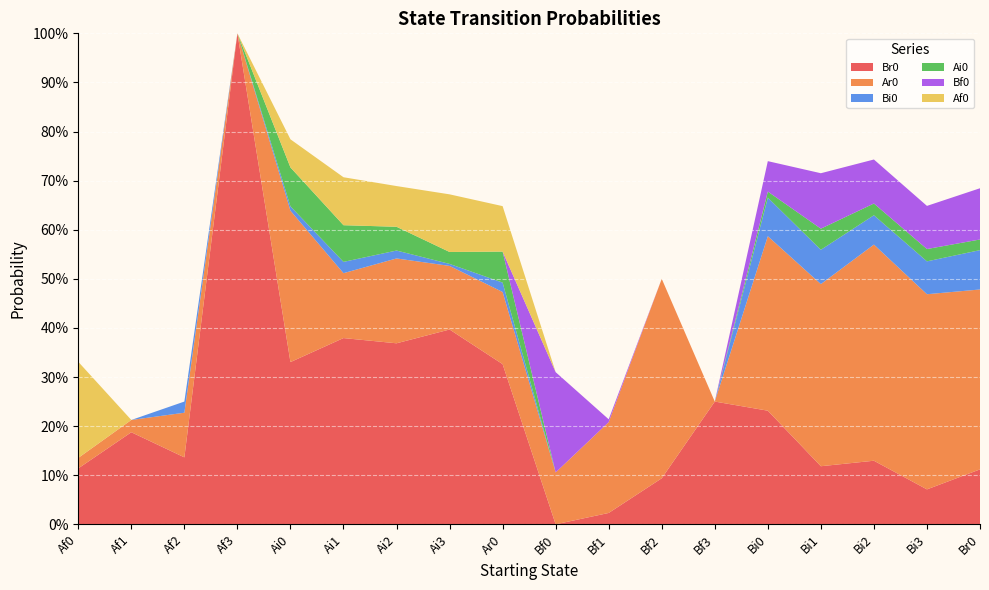

Reading left to right, list all the values displayed in this chart.

Br0: Af0=0.1	Af1=0.2	Af2=0.1	Af3=1.0	Ai0=0.3	Ai1=0.4	Ai2=0.4	Ai3=0.4	Ar0=0.3	Bf0=0.0	Bf1=0.0	Bf2=0.1	Bf3=0.2	Bi0=0.2	Bi1=0.1	Bi2=0.1	Bi3=0.1	Br0=0.1
Ar0: Af0=0.0	Af1=0.0	Af2=0.1	Af3=0.0	Ai0=0.3	Ai1=0.1	Ai2=0.2	Ai3=0.1	Ar0=0.1	Bf0=0.1	Bf1=0.2	Bf2=0.4	Bf3=0.0	Bi0=0.4	Bi1=0.4	Bi2=0.4	Bi3=0.4	Br0=0.4
Bi0: Af0=0.0	Af1=0.0	Af2=0.0	Af3=0.0	Ai0=0.0	Ai1=0.0	Ai2=0.0	Ai3=0.0	Ar0=0.0	Bf0=0.0	Bf1=0.0	Bf2=0.0	Bf3=0.0	Bi0=0.1	Bi1=0.1	Bi2=0.1	Bi3=0.1	Br0=0.1
Ai0: Af0=0.0	Af1=0.0	Af2=0.0	Af3=0.0	Ai0=0.1	Ai1=0.1	Ai2=0.0	Ai3=0.0	Ar0=0.1	Bf0=0.0	Bf1=0.0	Bf2=0.0	Bf3=0.0	Bi0=0.0	Bi1=0.0	Bi2=0.0	Bi3=0.0	Br0=0.0
Bf0: Af0=0.0	Af1=0.0	Af2=0.0	Af3=0.0	Ai0=0.0	Ai1=0.0	Ai2=0.0	Ai3=0.0	Ar0=0.0	Bf0=0.2	Bf1=0.0	Bf2=0.0	Bf3=0.0	Bi0=0.1	Bi1=0.1	Bi2=0.1	Bi3=0.1	Br0=0.1
Af0: Af0=0.2	Af1=0.0	Af2=0.0	Af3=0.0	Ai0=0.1	Ai1=0.1	Ai2=0.1	Ai3=0.1	Ar0=0.1	Bf0=0.0	Bf1=0.0	Bf2=0.0	Bf3=0.0	Bi0=0.0	Bi1=0.0	Bi2=0.0	Bi3=0.0	Br0=0.0